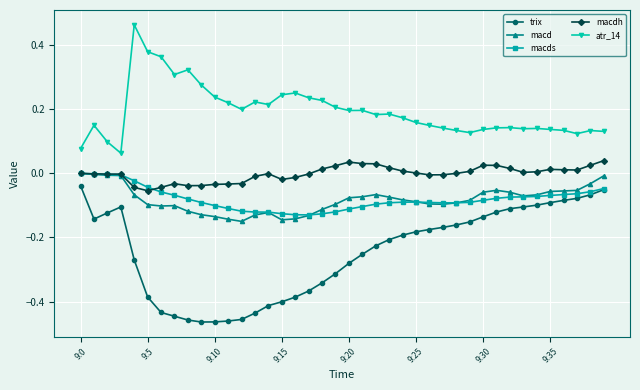

True or false: trix and macdh intersect in this chart.

False